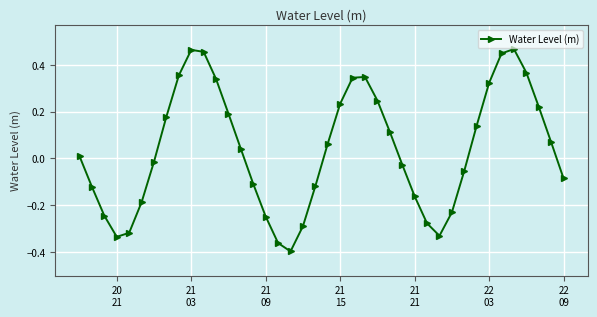

True or false: the data has more than 2 interior local peaks.

True